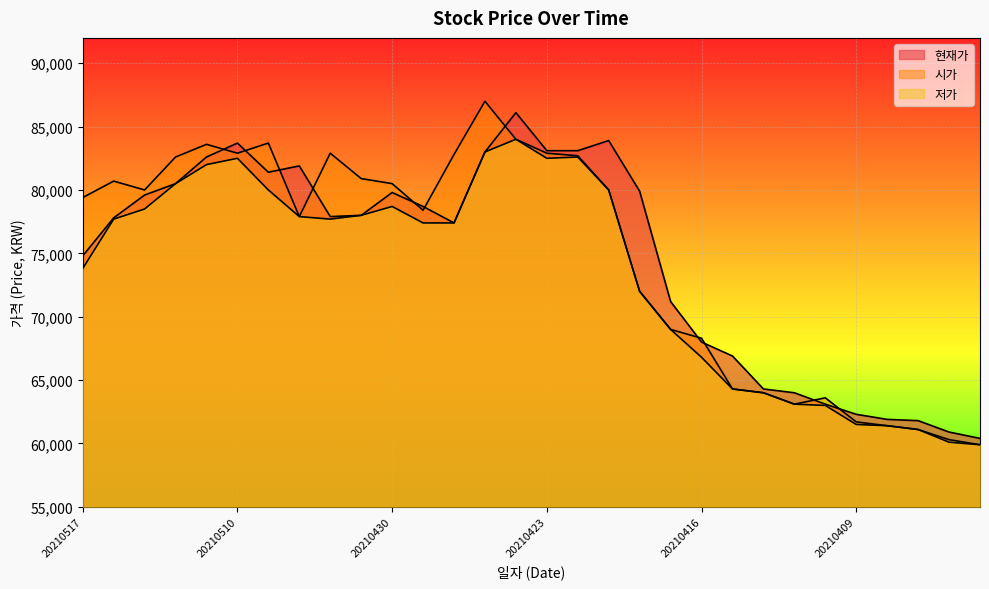

What is the total value across all series at 20210416?

203100